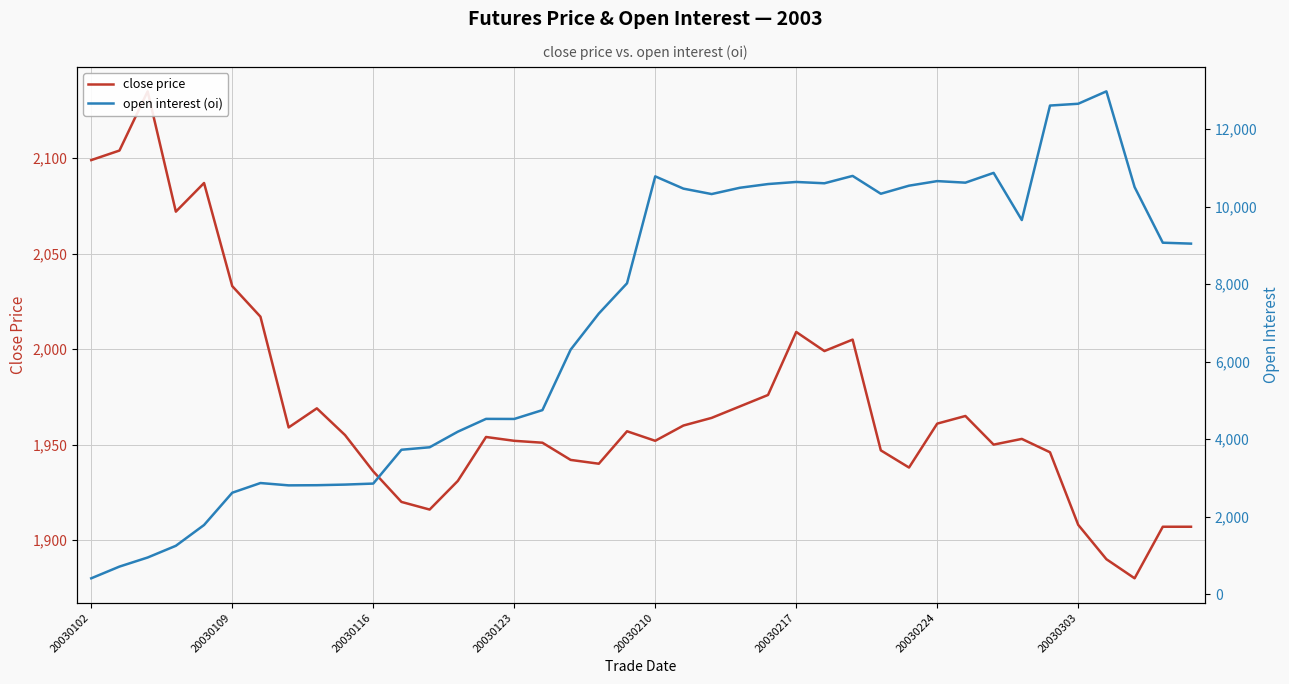

After their last crossing, which series has the higher values: open interest (oi) or close price?

open interest (oi)